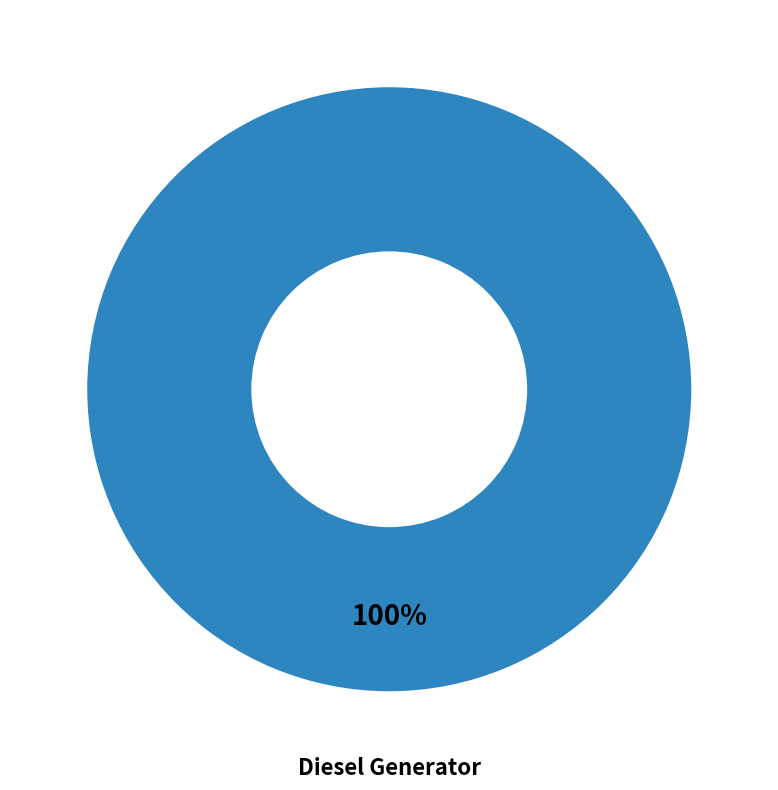

Does any single category account for the majority?

Yes